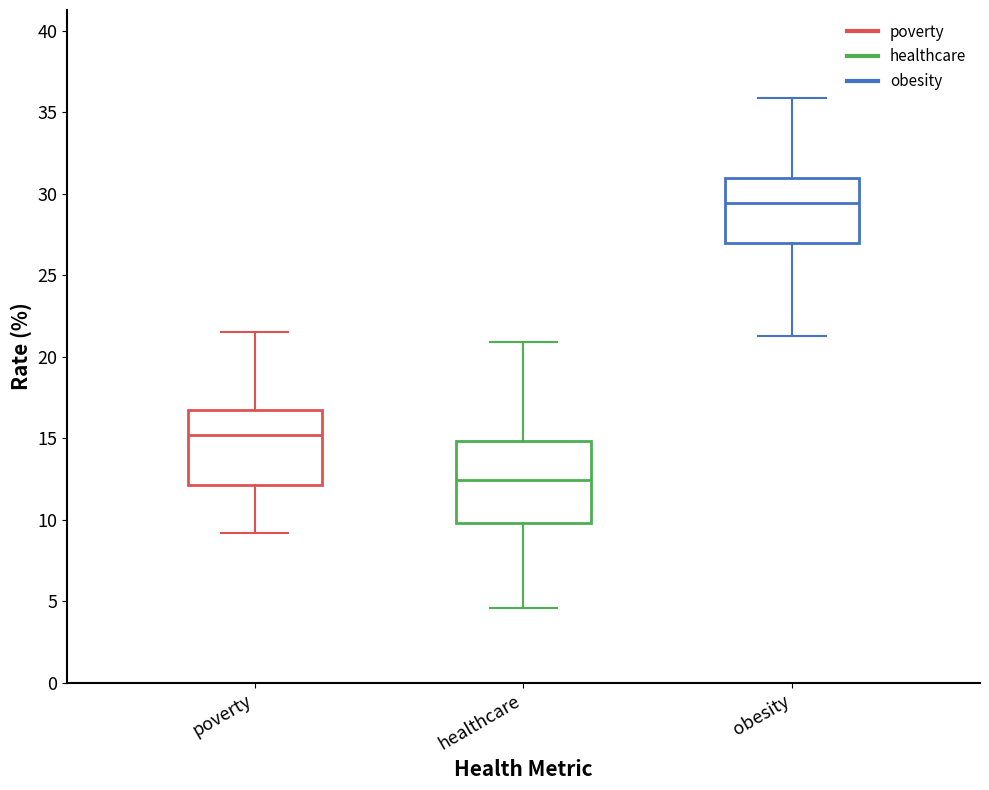

Reading left to right, read every box against the y-axis: the position of its median line, the range the box covers, and the ends of its whiskers. The values are not printed on the chart, so give them approximately, as read against the axis.

poverty: median 15.0, box 12.0 to 17.0, whiskers 9.0 to 21.5
healthcare: median 12.5, box 10.0 to 15.0, whiskers 4.5 to 21.0
obesity: median 29.5, box 27.0 to 31.0, whiskers 21.5 to 36.0